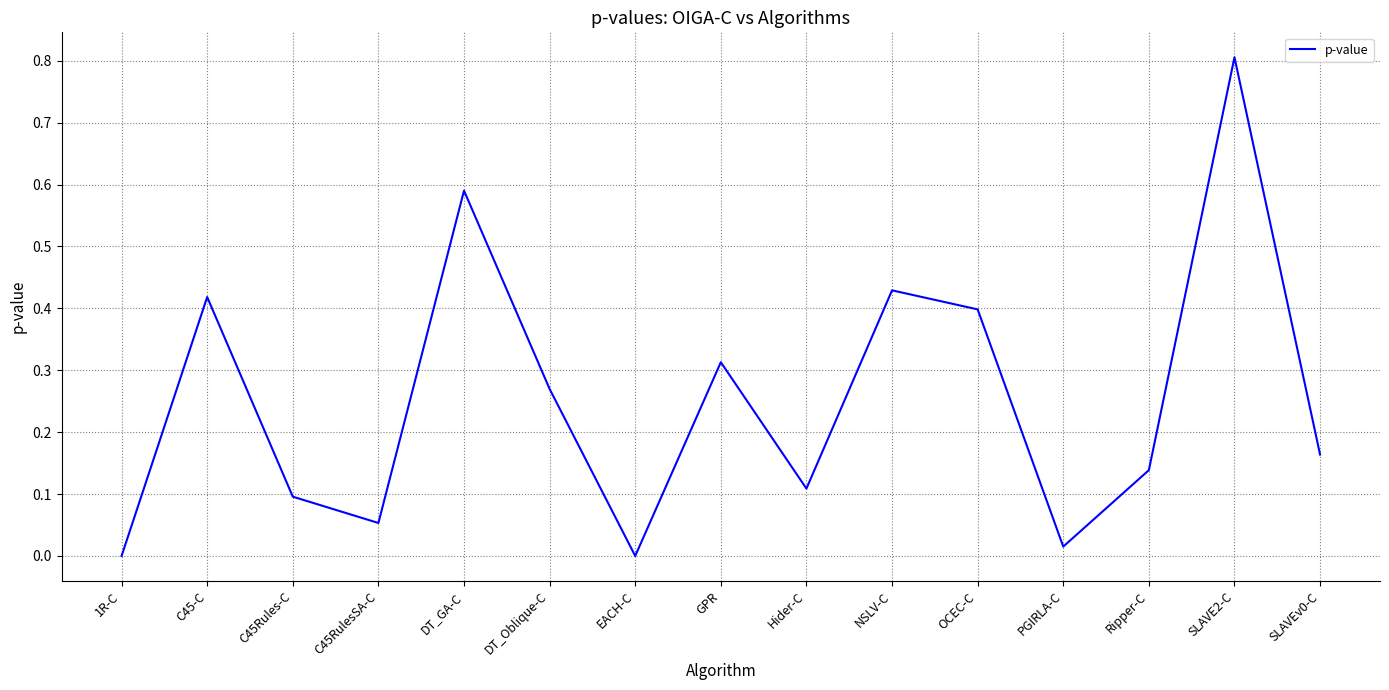

Is it true that the value at C45-C is 0.6?

False